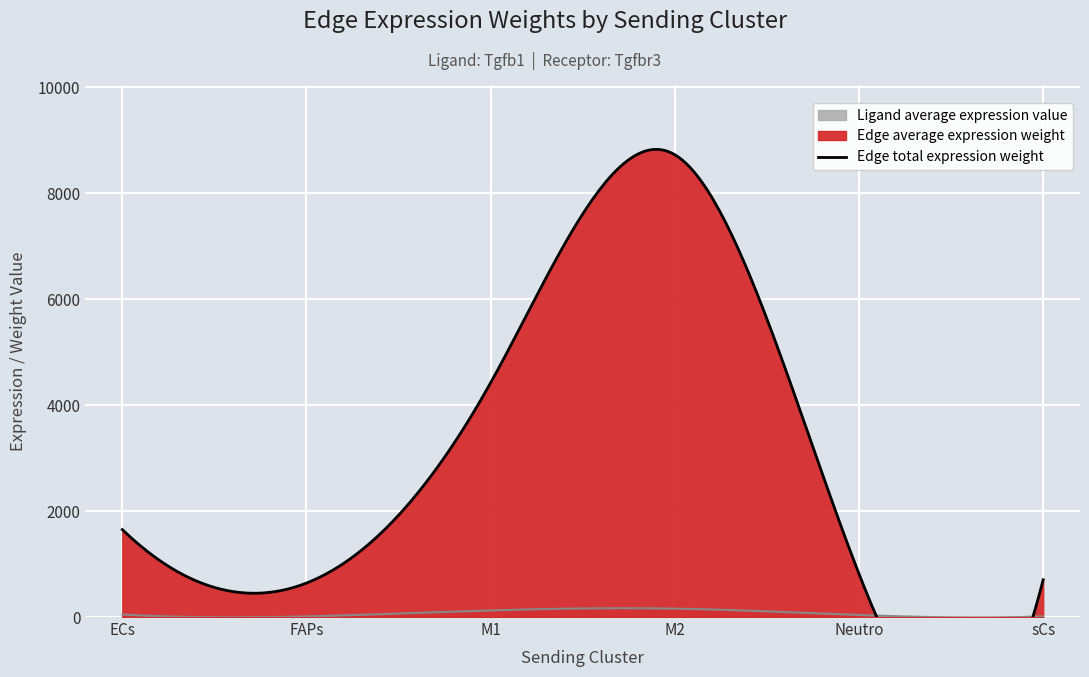

At which category is the sum across all series the highest?

M2